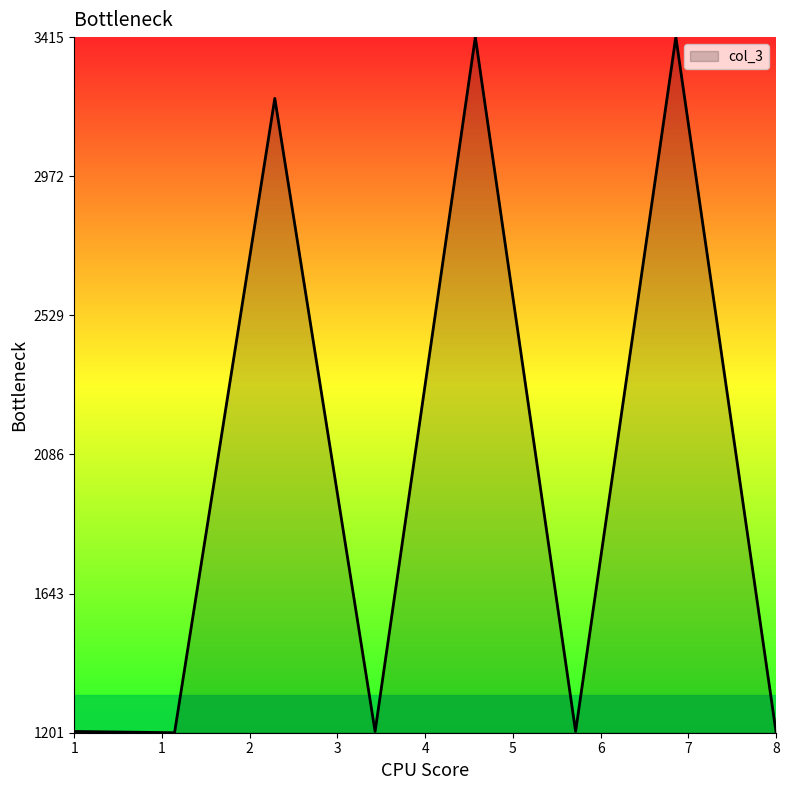

How many series are shown in this chart?

1